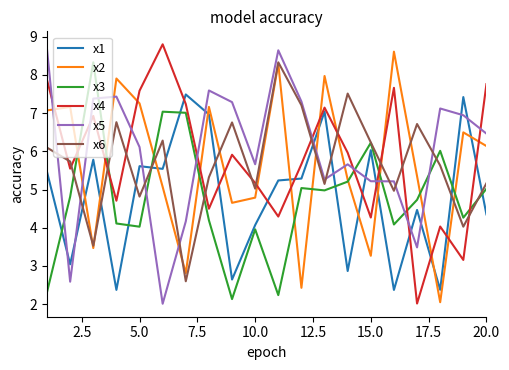

True or false: x1 and x3 intersect in this chart.

True